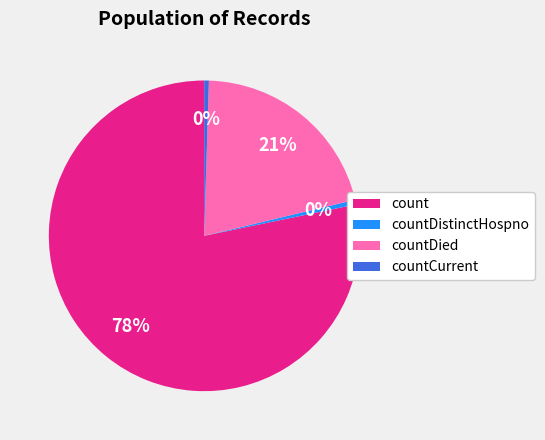

The countDied slice represents 21% of the pie. True or false?

True